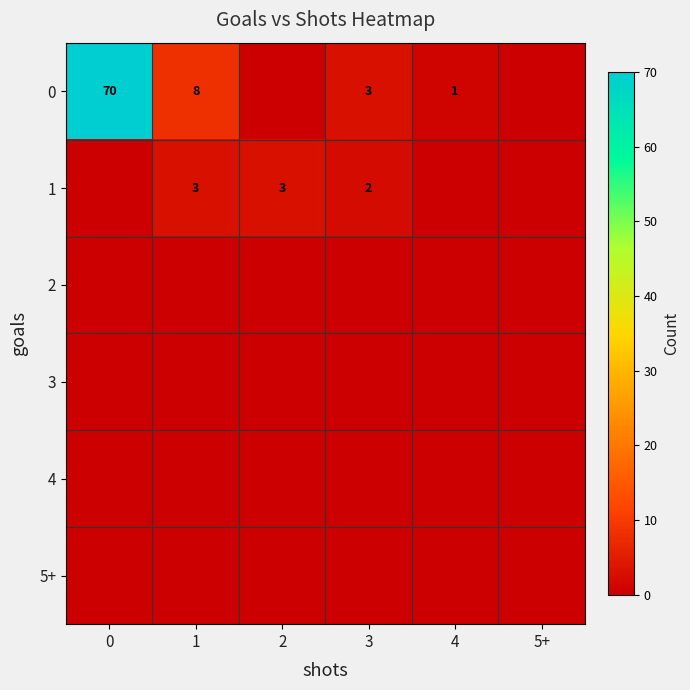

Is it true that 0 equals 2 at 4?

False